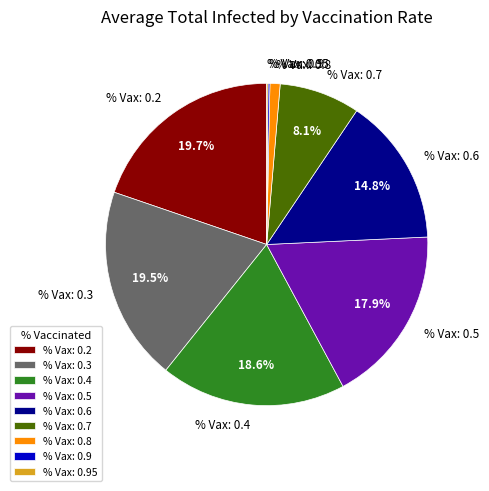

Is there any slice that represents more than half of the pie?

No